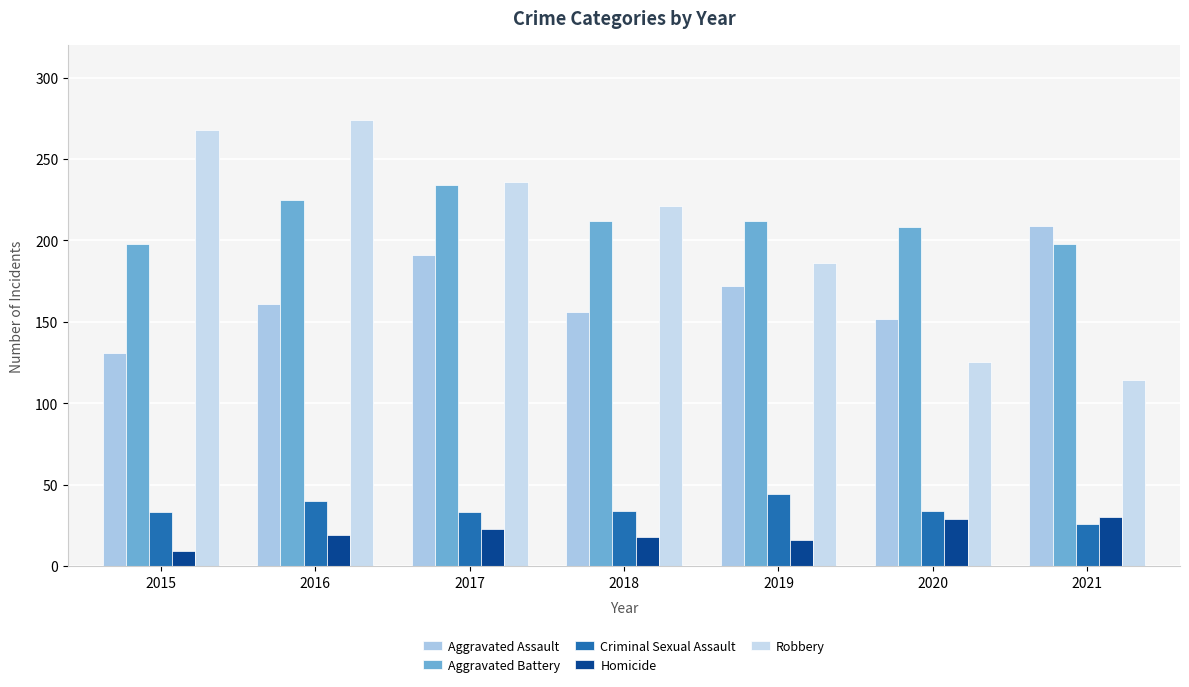

What is the value of the Criminal Sexual Assault bar at the 3rd from the left?

33